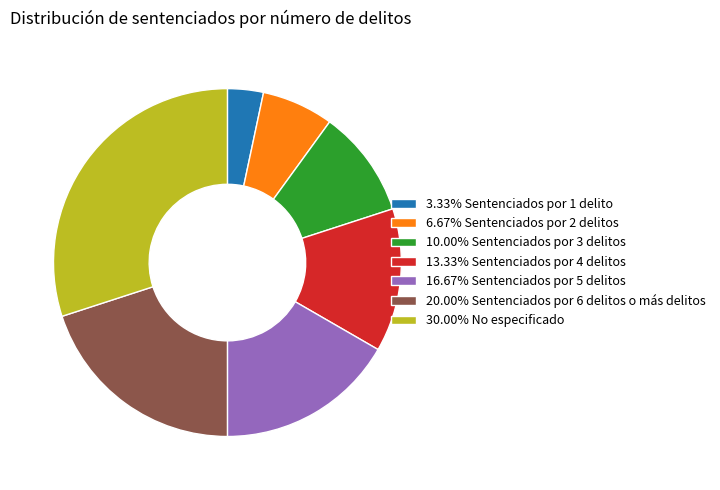

Is the sum of 20.00% Sentenciados por 6 delitos o más delitos and 10.00% Sentenciados por 3 delitos greater than half?

No